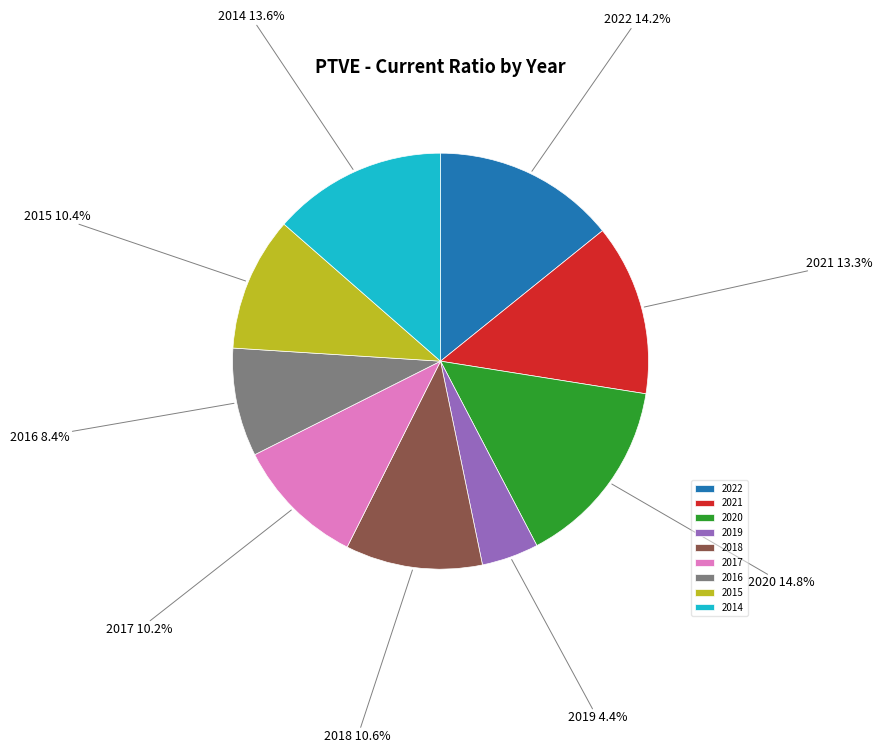

True or false: 2019 accounts for 4% of the total.

True